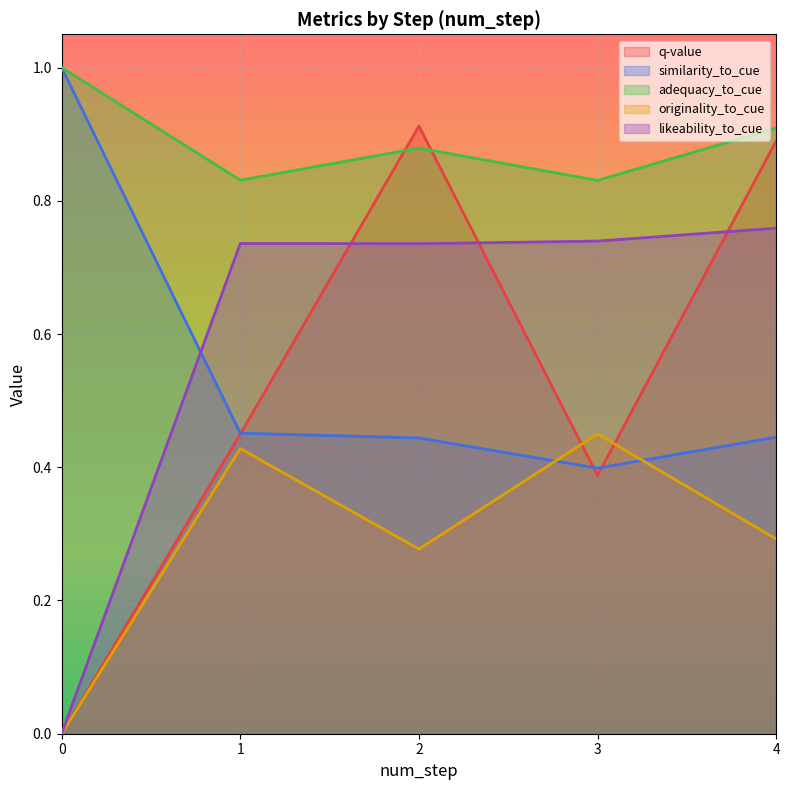

Rank the categories by similarity_to_cue value from lowest to highest.

3, 2, 4, 1, 0